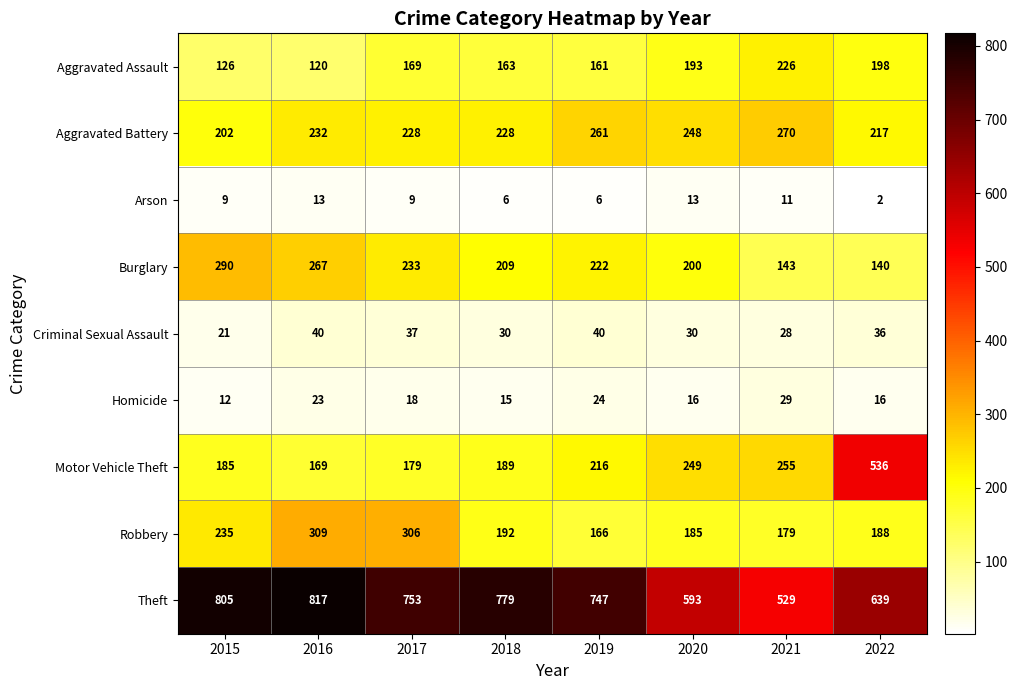

What value does the Robbery series have at 2019, to the nearest 50?

150